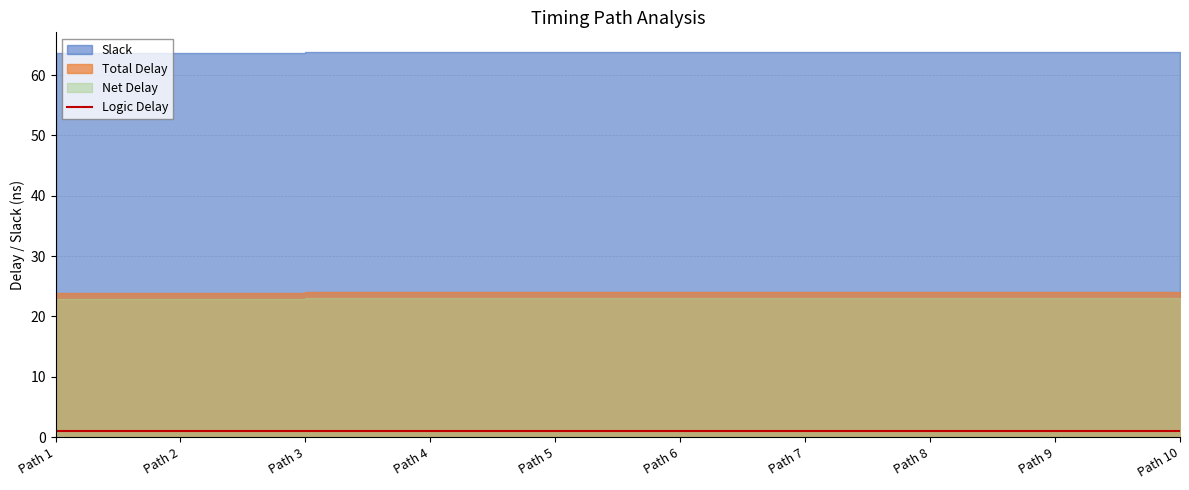

What is the total value across all series at Path 8?

112.1